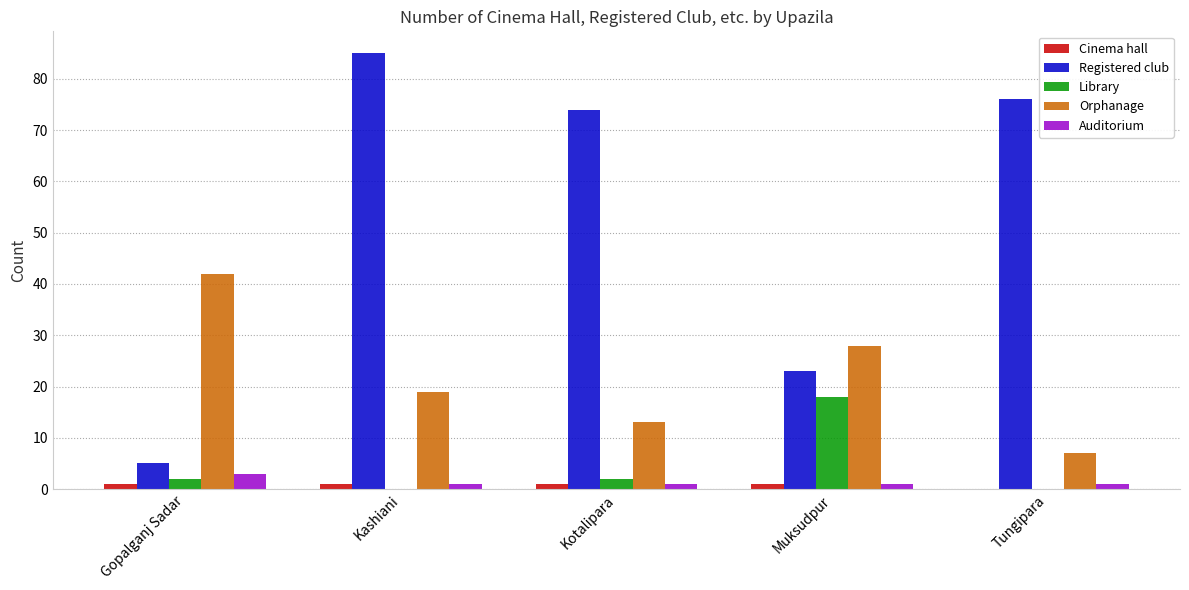

Are the bars grouped side by side (vs. stacked)?

Yes